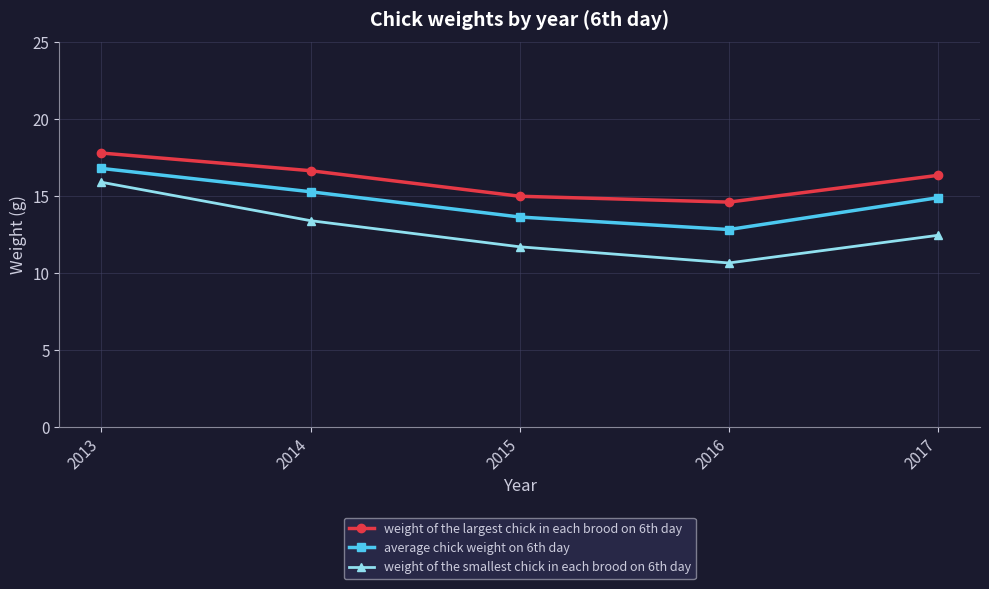

What is the sum of all weight of the smallest chick in each brood on 6th day values?

64.1